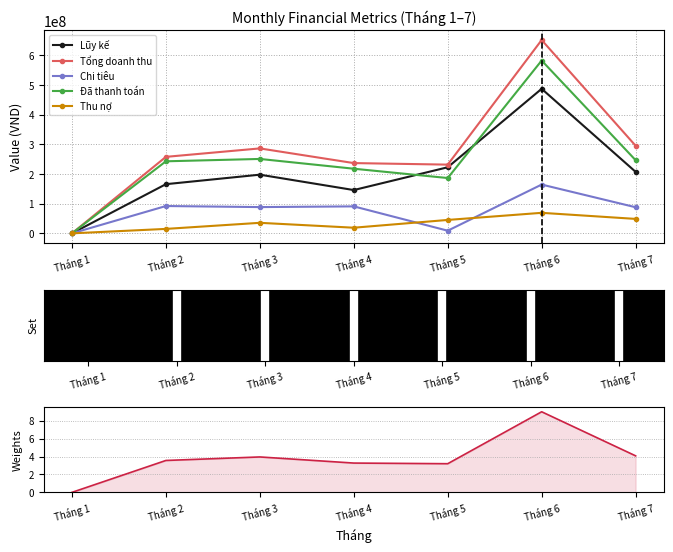

Which category has the highest value in the Đã thanh toán series?

Tháng 6